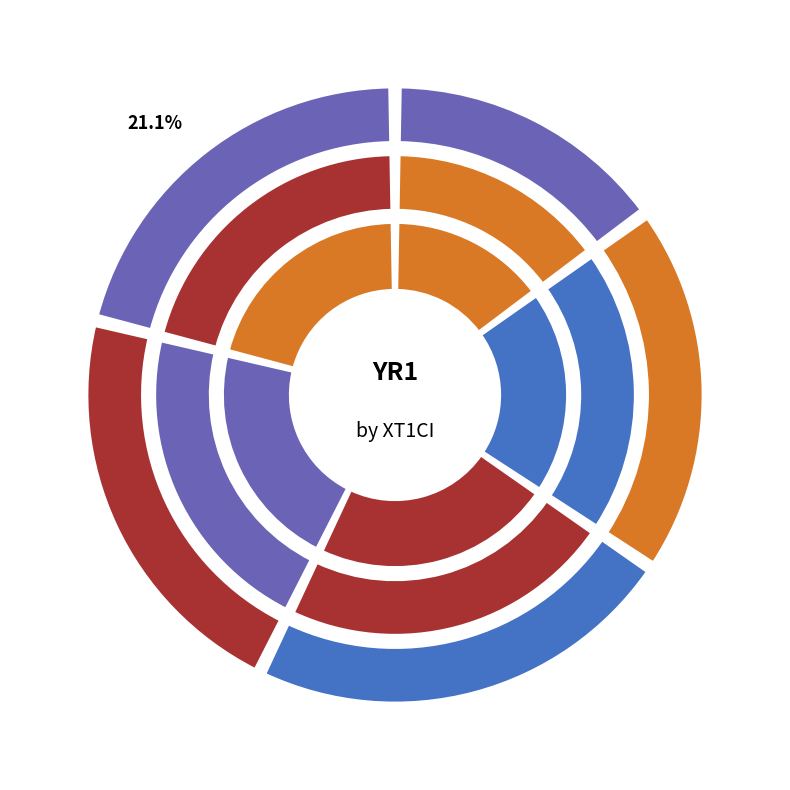

Combined, what portion of the pie is [3 3.9] and [2.5 2.6]?

37.8%